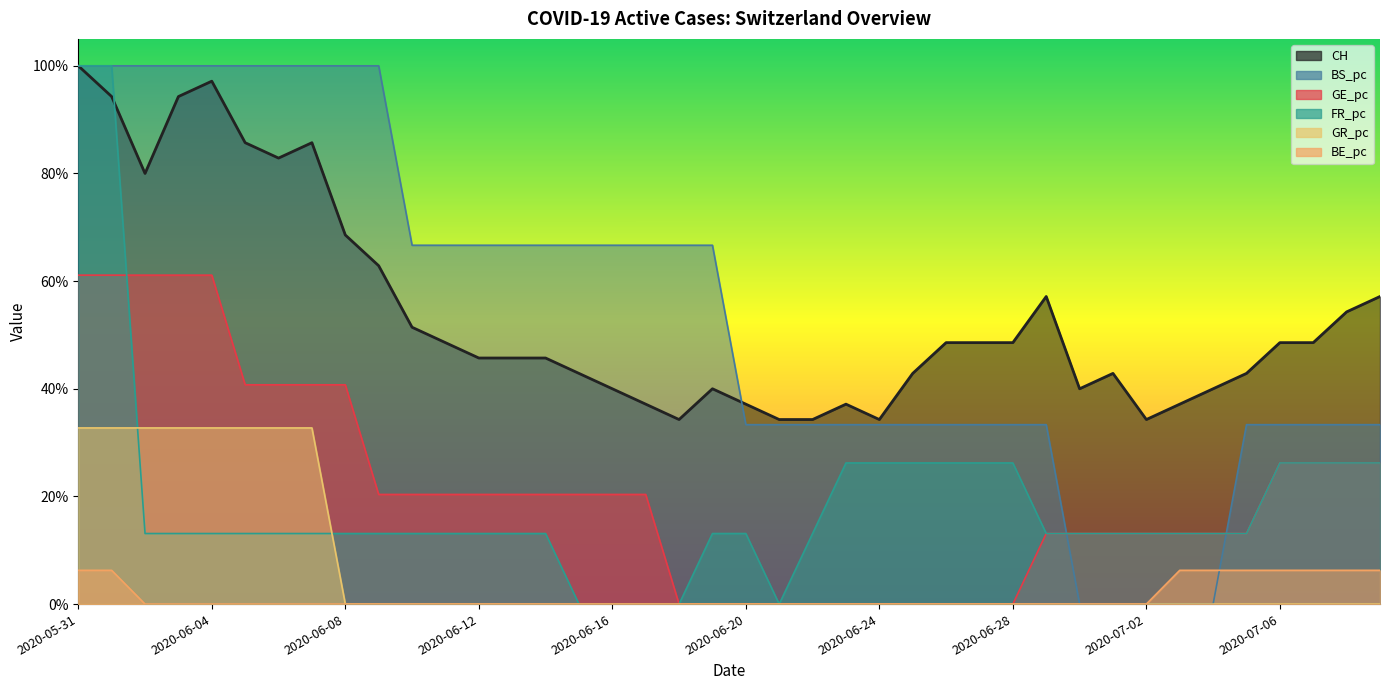

What is the total value across all series at 2020-07-06?

1.4